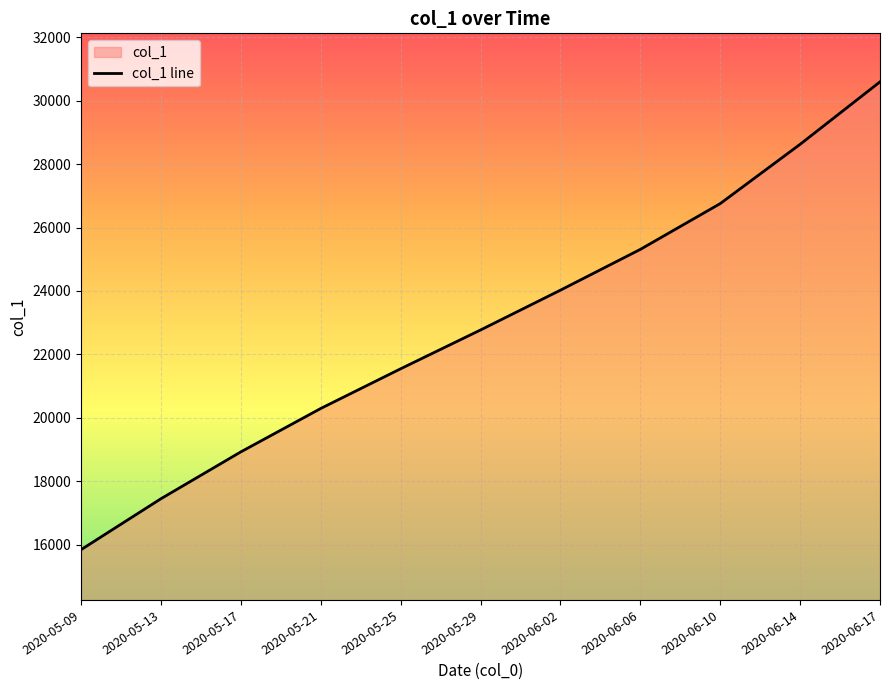

What is the minimum value shown in the chart?

15842.6